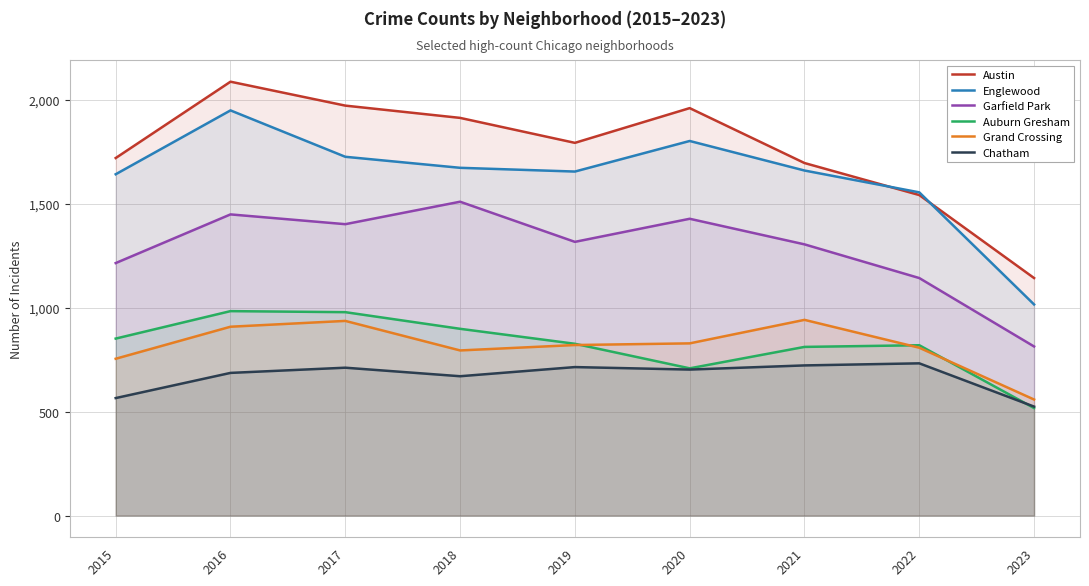

The Garfield Park series shows 681 at 2017. True or false?

False